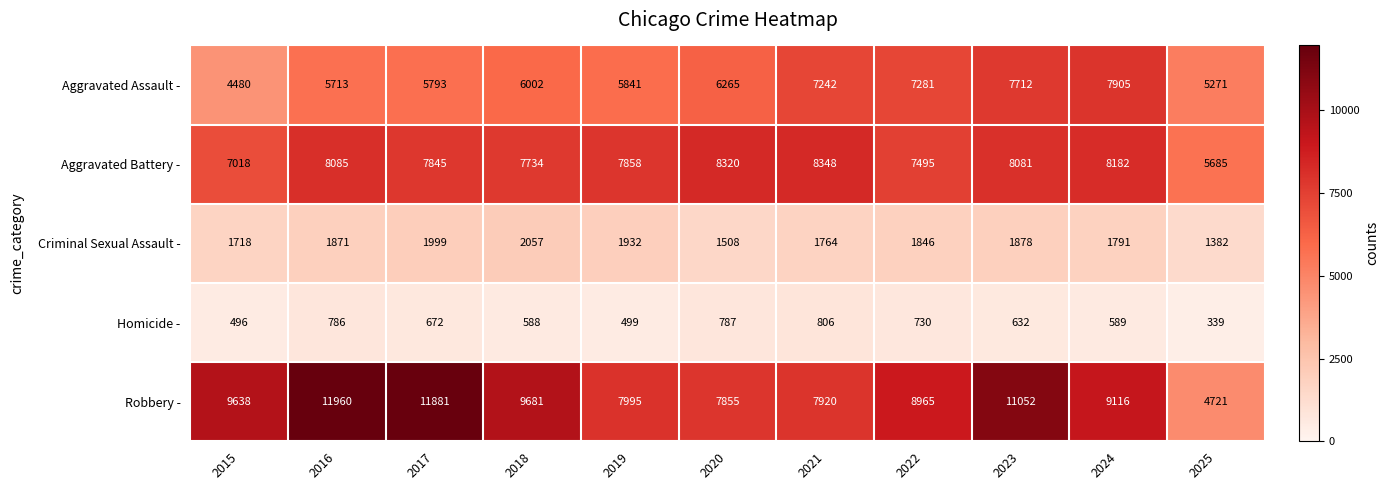

List the labels in order of Robbery - value, largest first.

2016, 2017, 2023, 2018, 2015, 2024, 2022, 2019, 2021, 2020, 2025